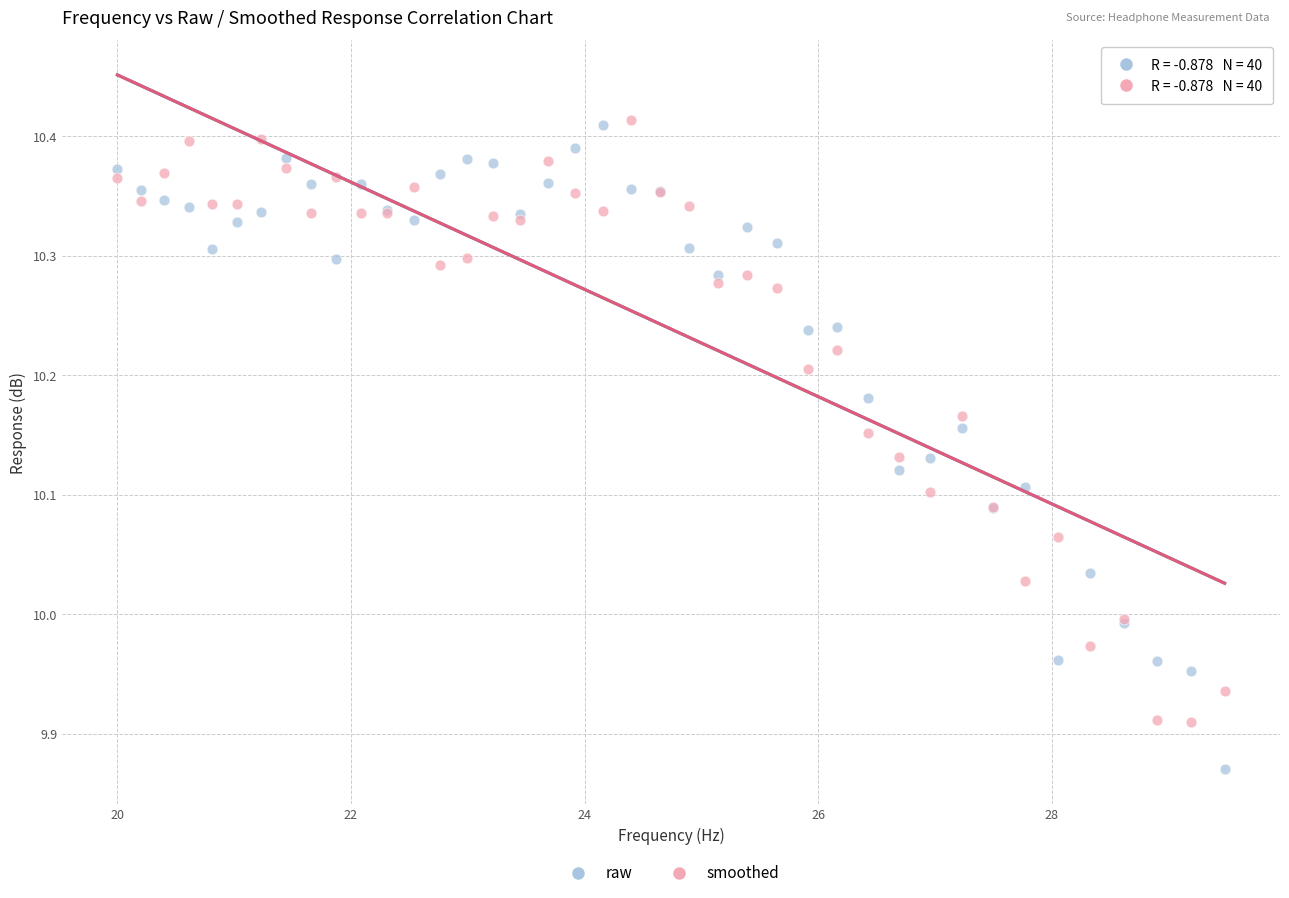

Which series has the largest Y range (max minus min)?

raw